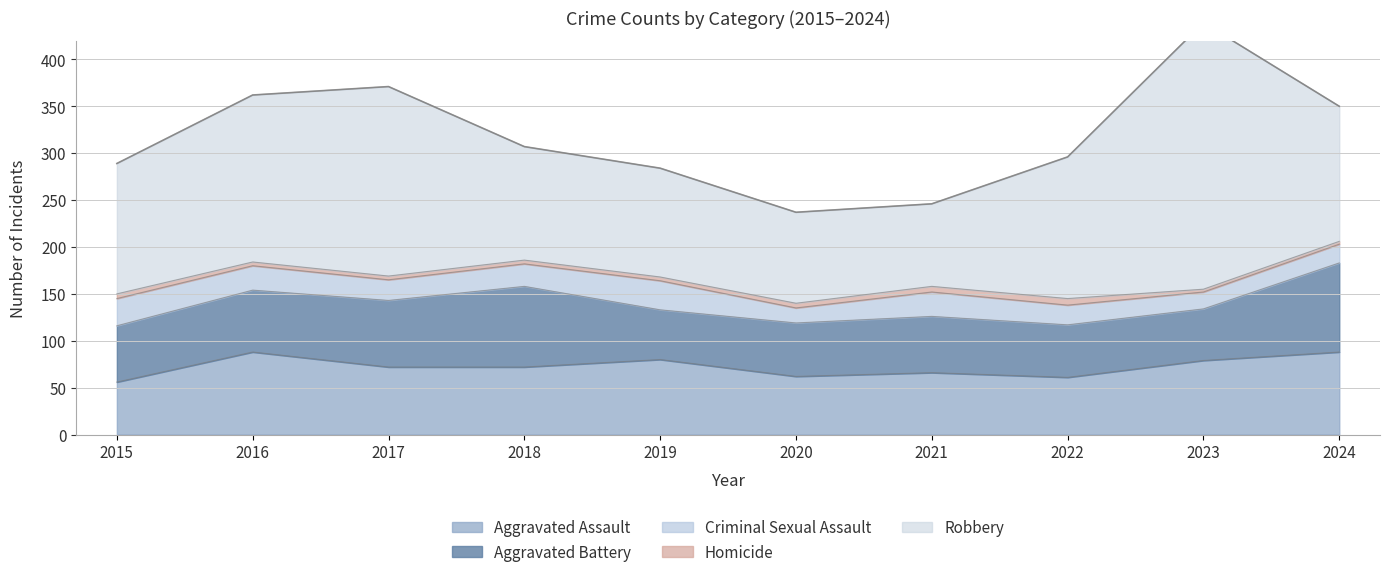

What is the difference between the second highest and minimum values in the Homicide series?

3